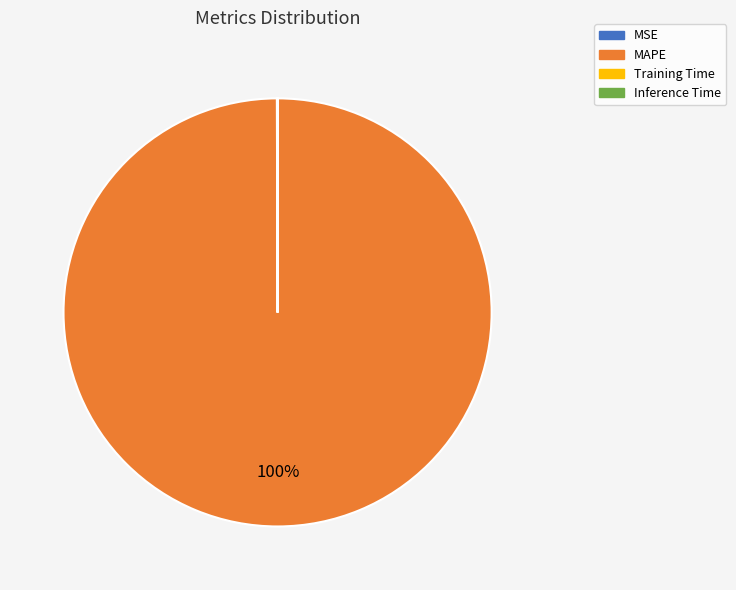

Is it true that MAPE is 100% of the pie?

True